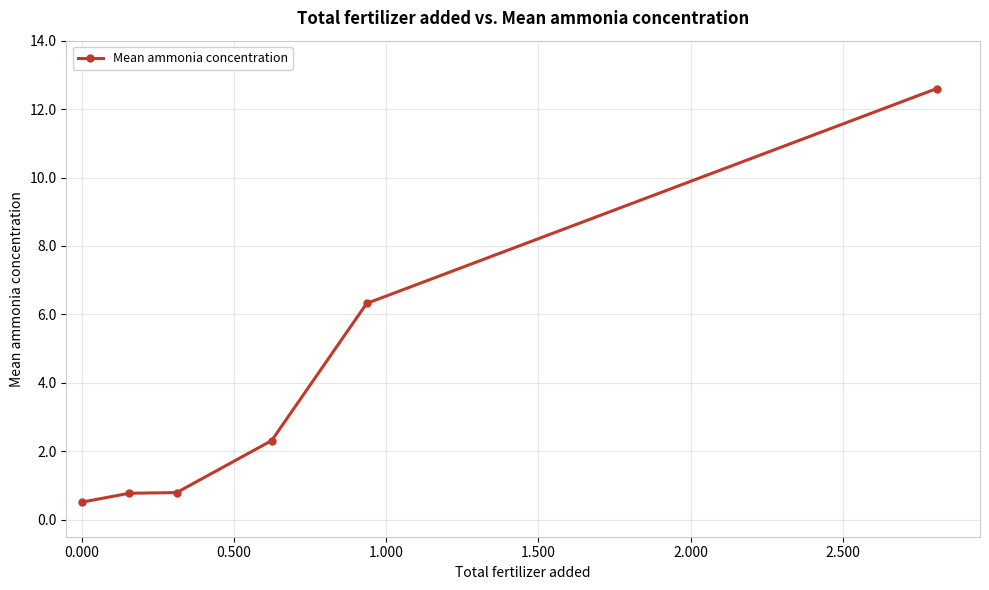

How many data points are less than 2?

3